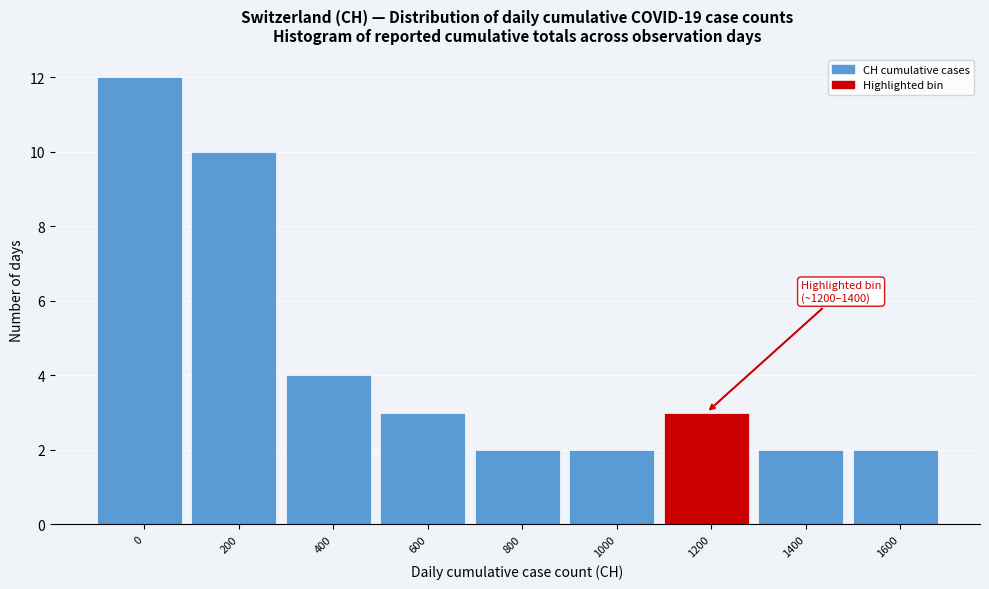

Reading left to right, extract all data points from this chart.

0=12	200=10	400=4	600=3	800=2	1000=2	1200=3	1400=2	1600=2